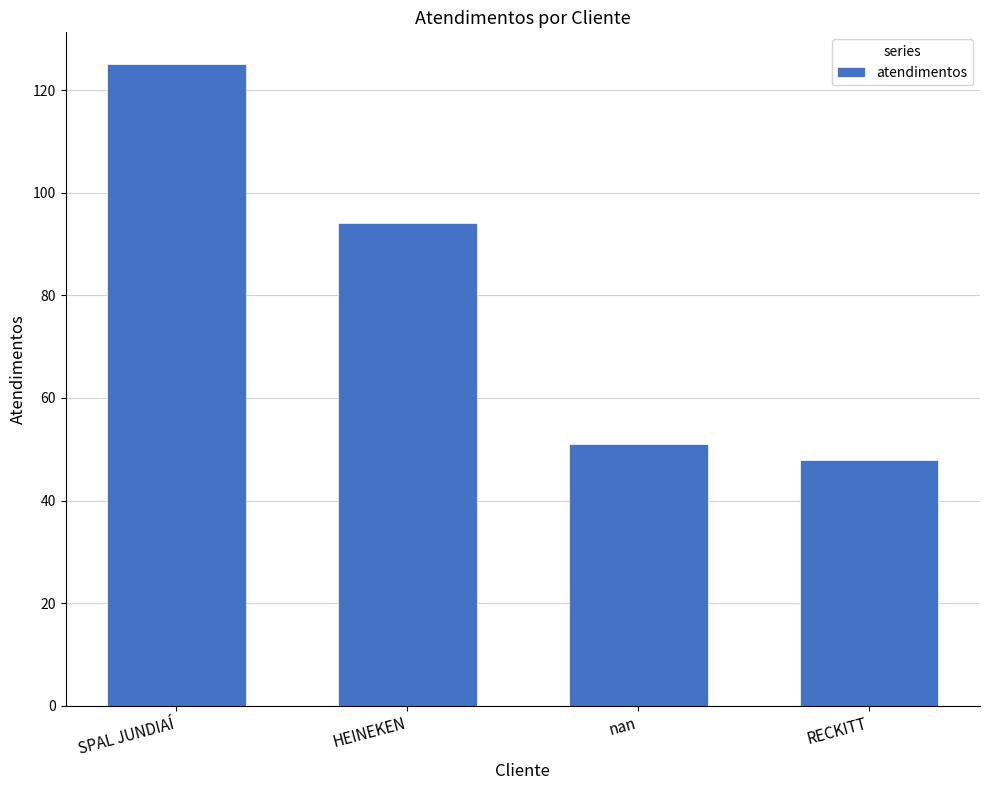

What is the label of the 4th bar from the right?

SPAL JUNDIAÍ